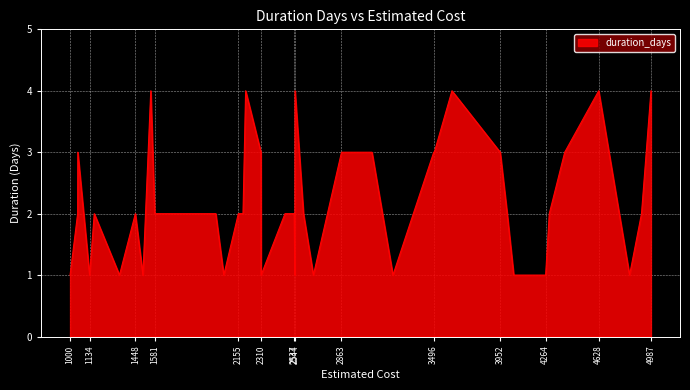

What is the difference between the maximum and minimum values?

3